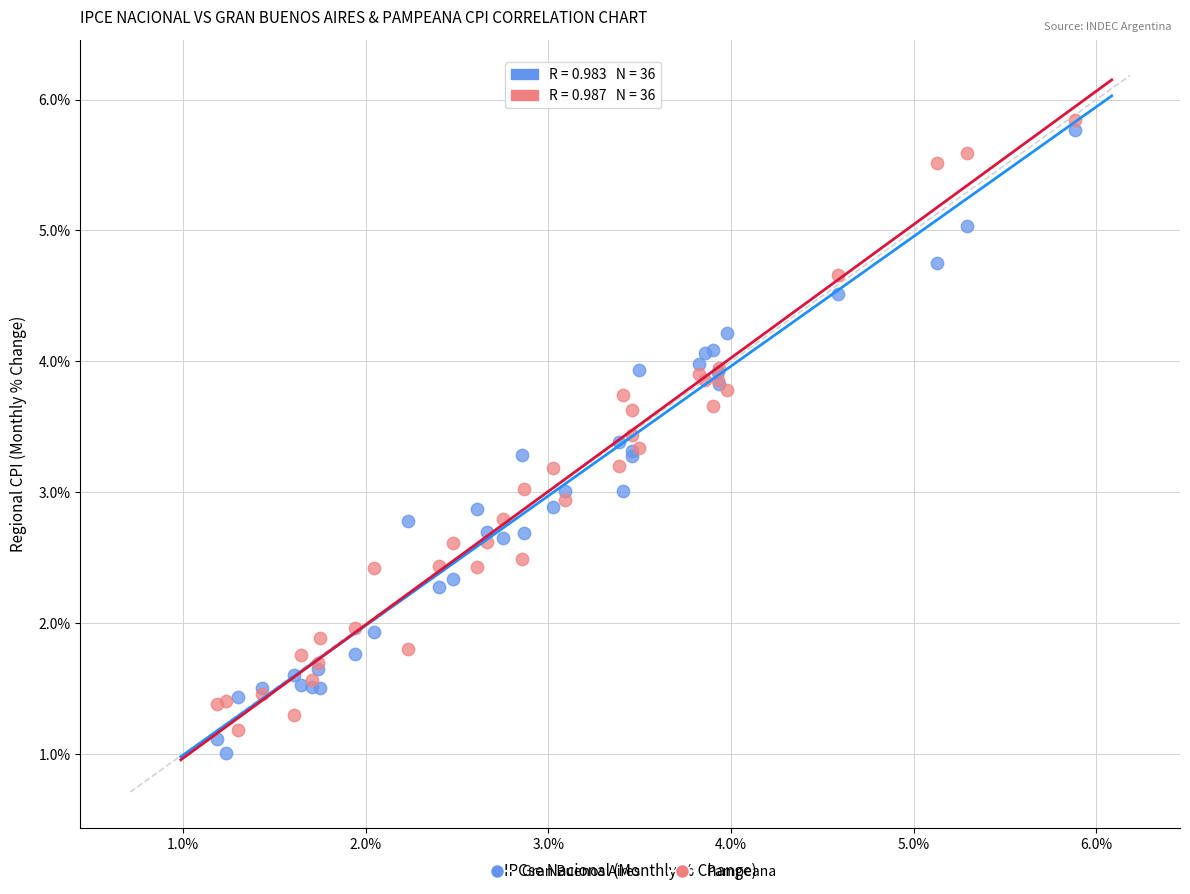

What are all the series names shown in the legend?

Gran Buenos Aires, Pampeana